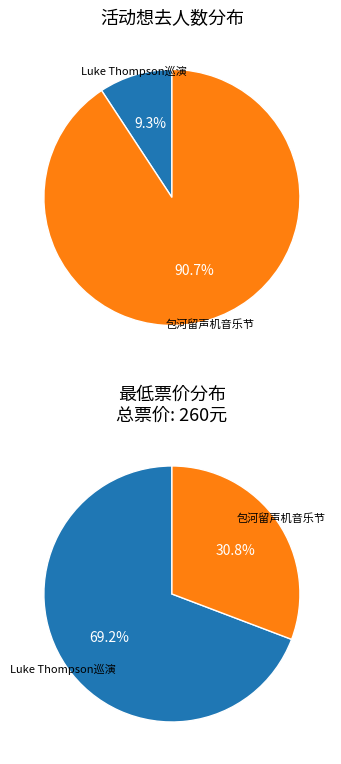

What is the change in value from 合肥·新西兰·治愈系民谣歌手Luke Thompson2024中国巡演 to 合肥·首届包河留声机音乐节—《菊次郎的夏天》久石让钢琴曲梦幻之旅演奏会?

+44